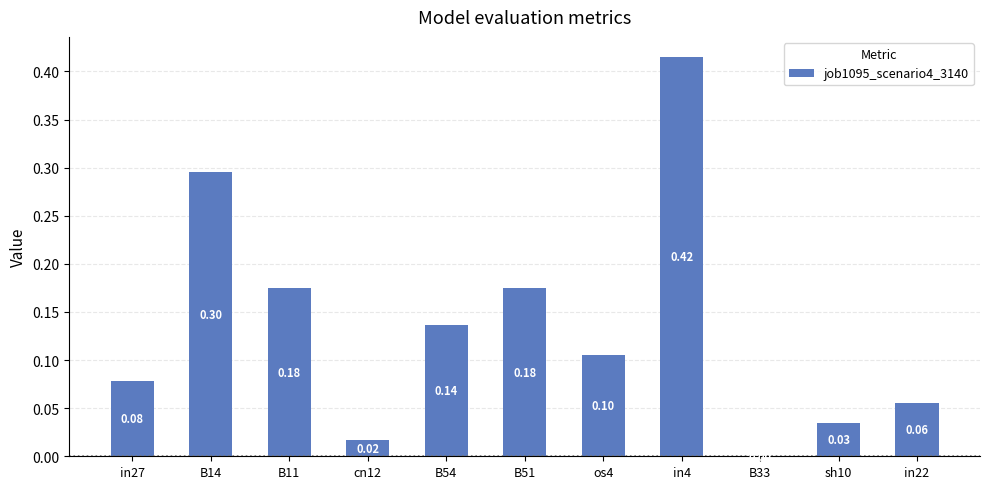

Read the value at in27.

0.1